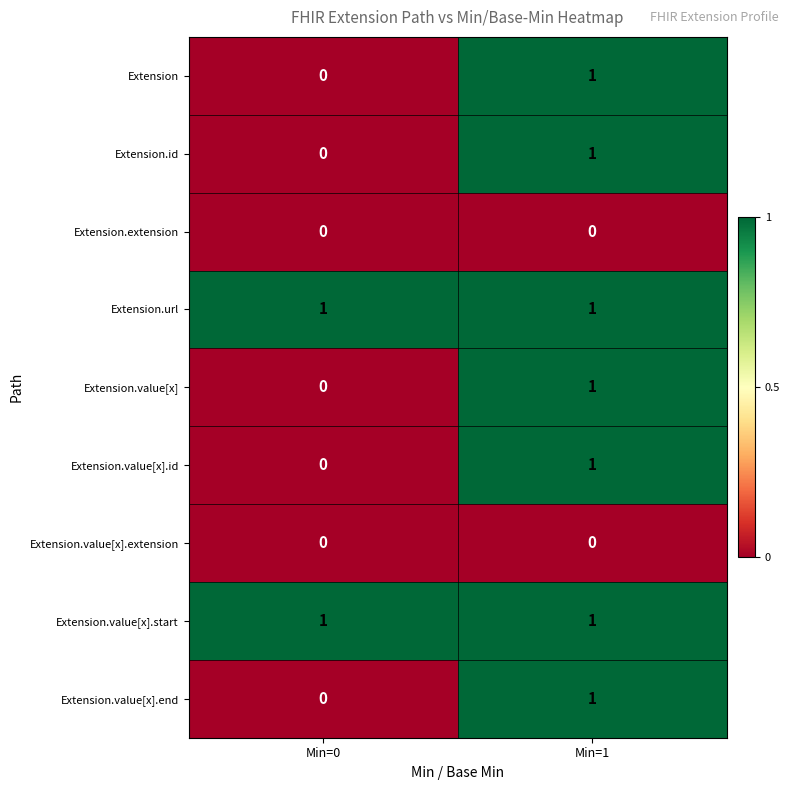

True or false: Extension.value[x] has a value of -1 at Min=0.

False